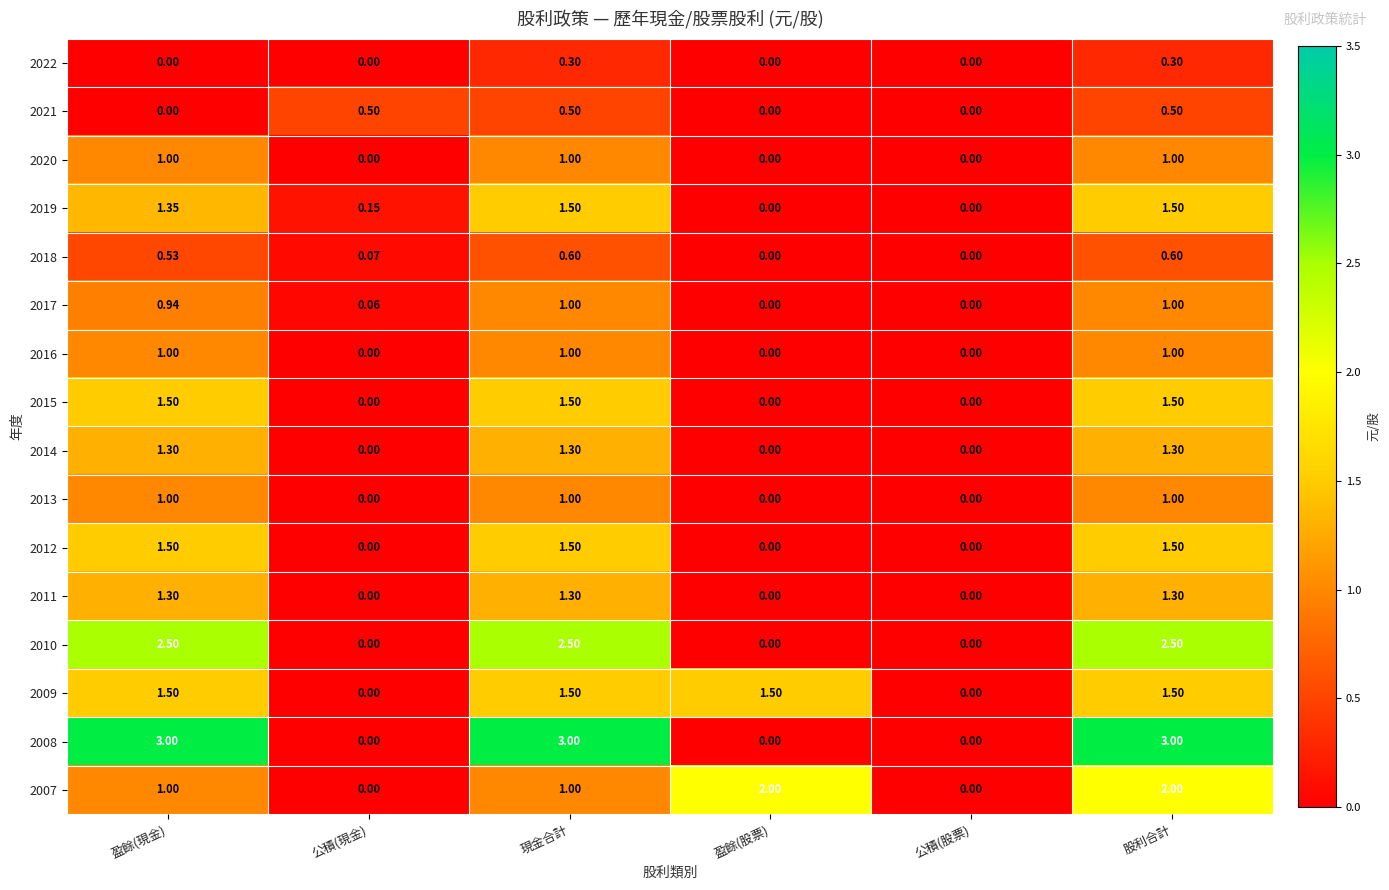

What is the greatest value displayed?

3.0